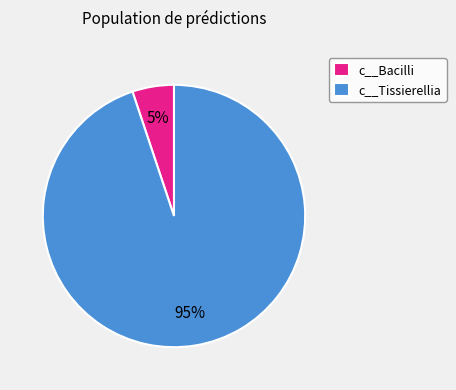

How many slices are in this pie chart?

2